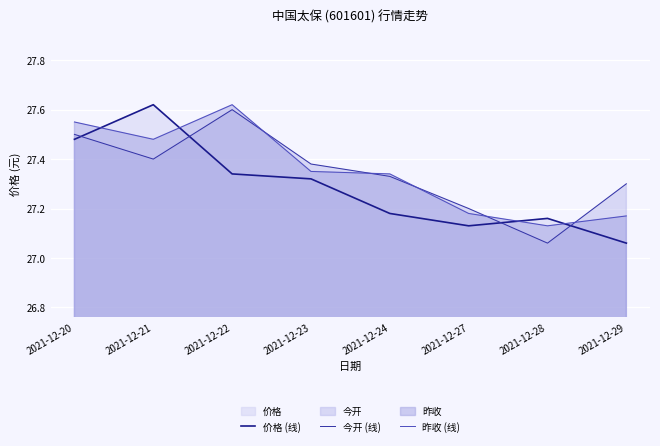

Which series has the largest range (max minus min)?

价格 (线)